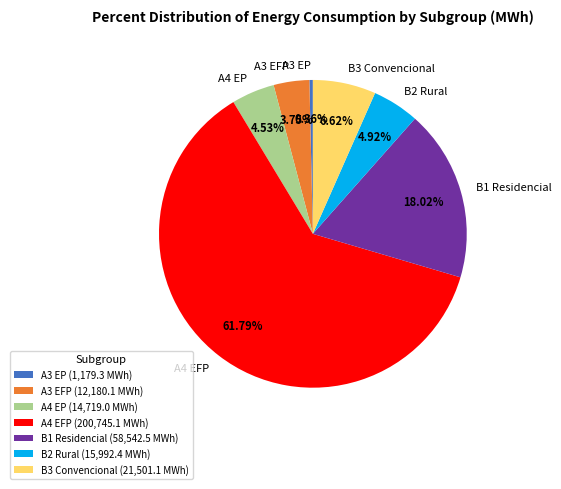

Is the sum of B1 Residencial and B3 Convencional greater than half?

No